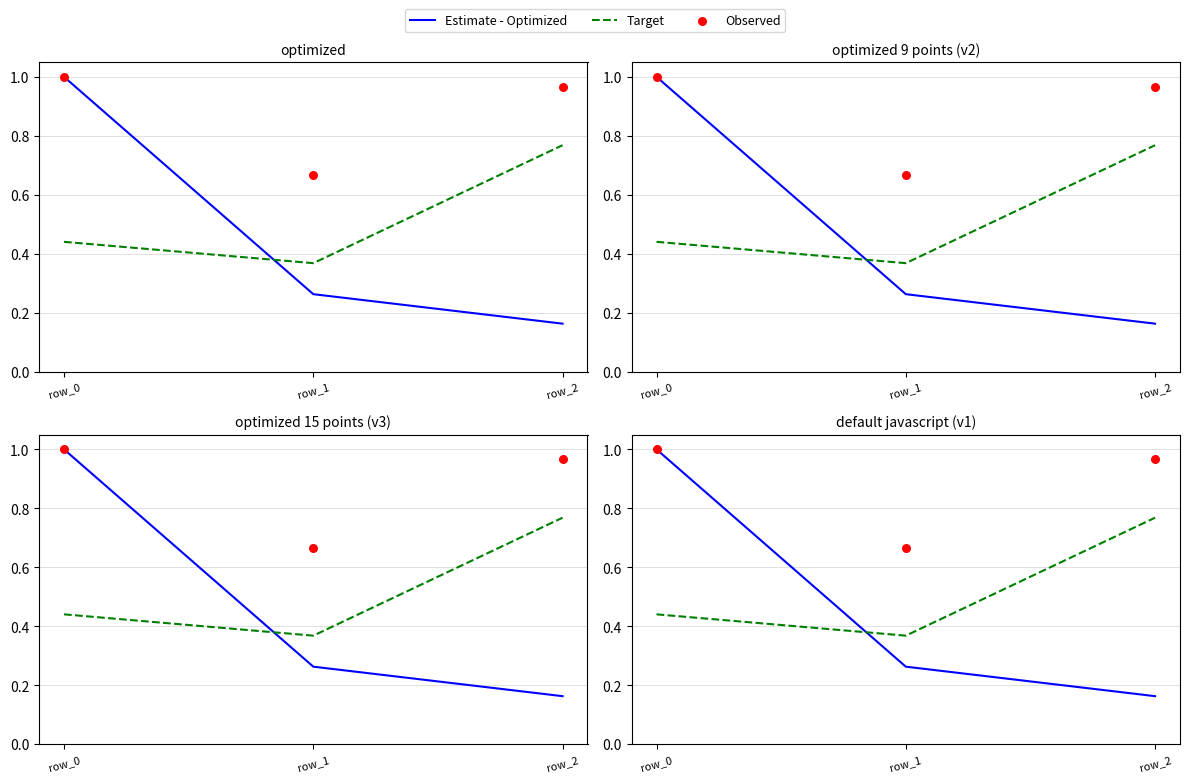

Which series has the largest Y range (max minus min)?

Estimate - Optimized